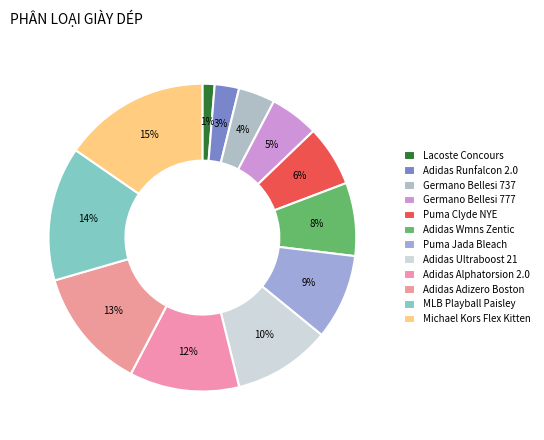

True or false: Germano Bellesi 777 accounts for 5% of the total.

True